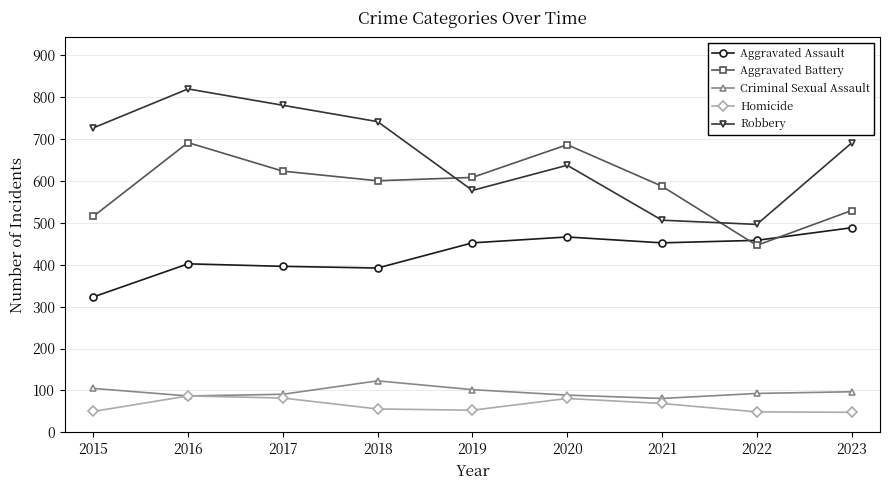

At which label does Aggravated Assault reach its peak?

2023